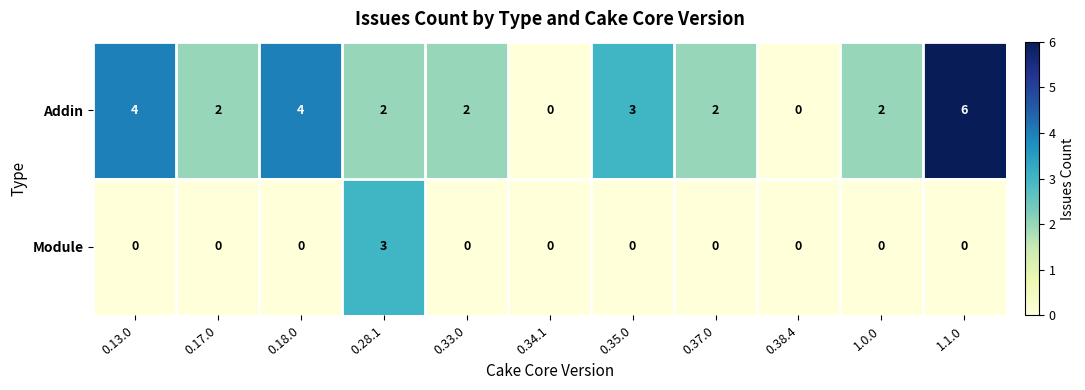

At which category does the chart reach its peak across all series?

1.1.0